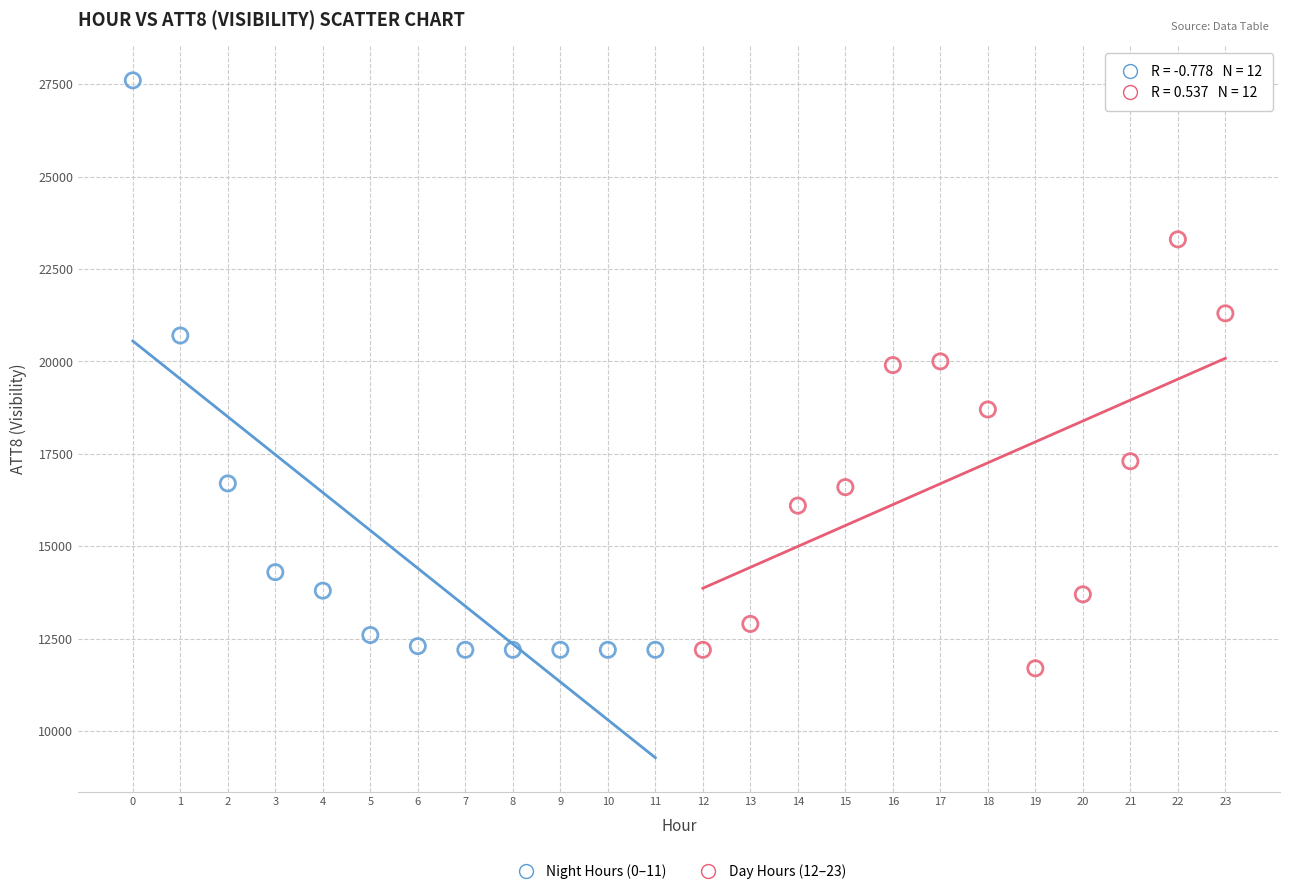

Which series reaches the maximum Y coordinate?

Night Hours (0–11)